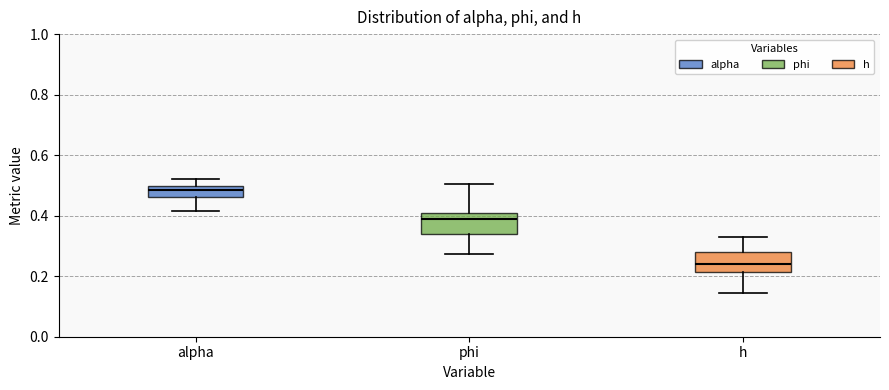

Which box has the highest median line?

alpha